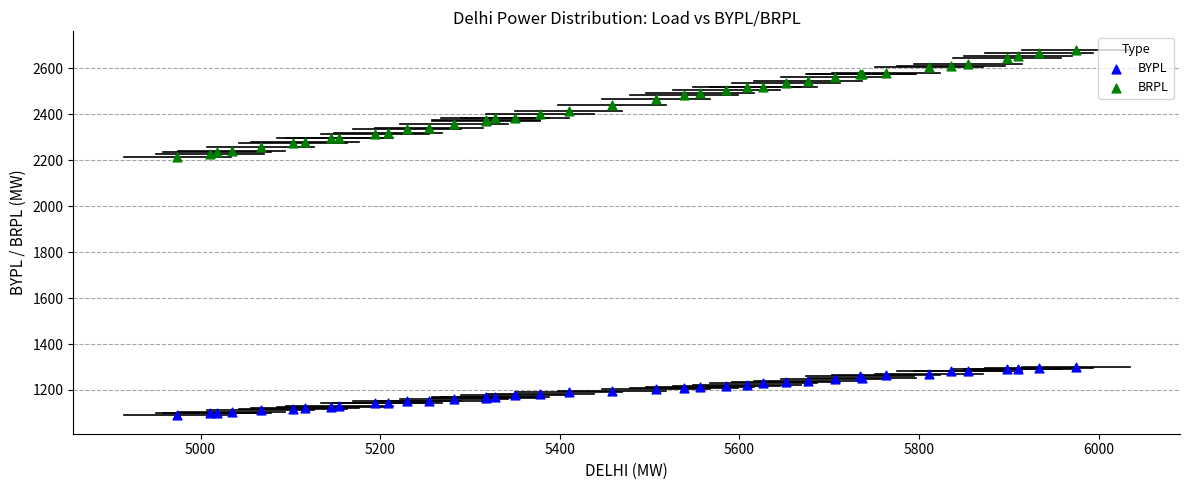

Which series has the largest Y range (max minus min)?

BRPL